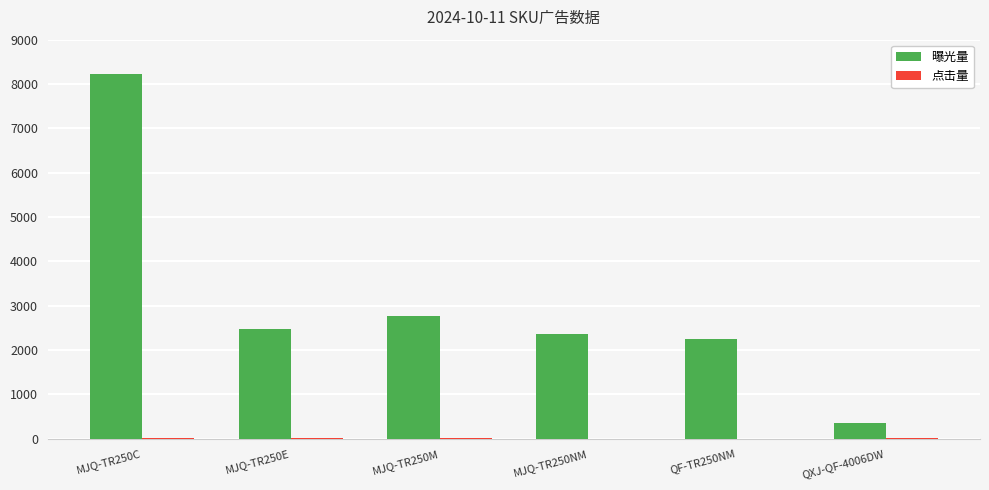

What is the maximum value shown in the chart?

8234